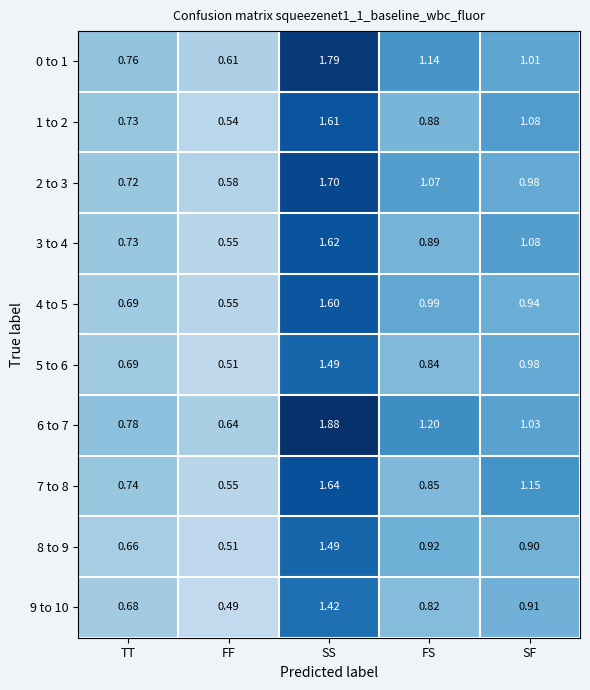

At which label does 1 to 2 reach its peak?

SS